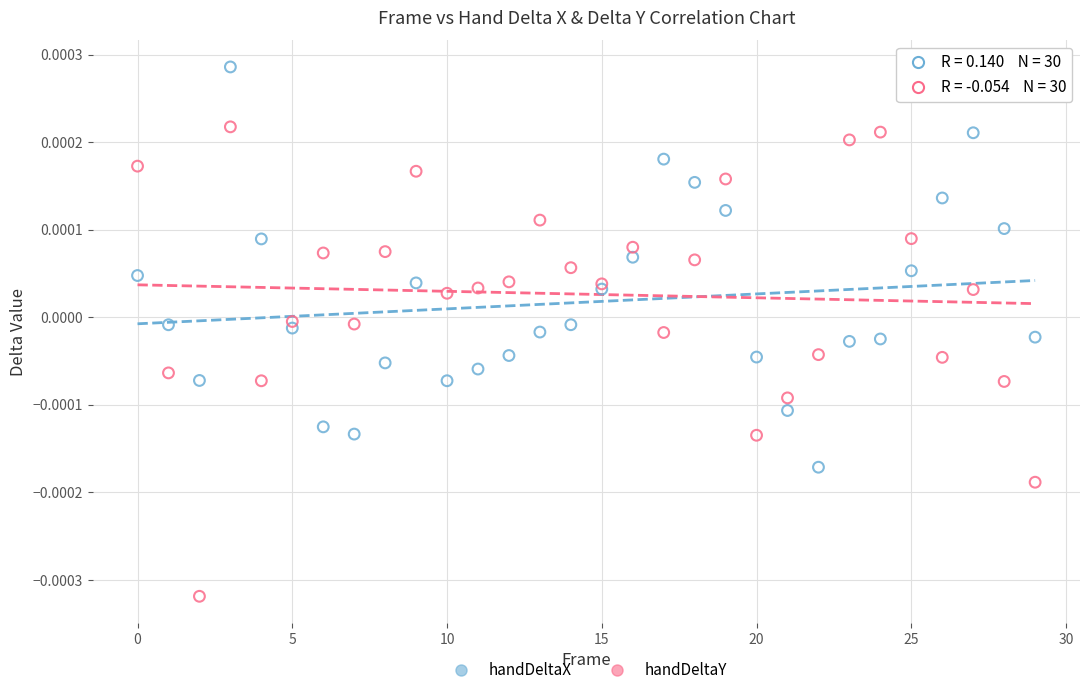

Which series has the widest spread of Y values?

handDeltaY